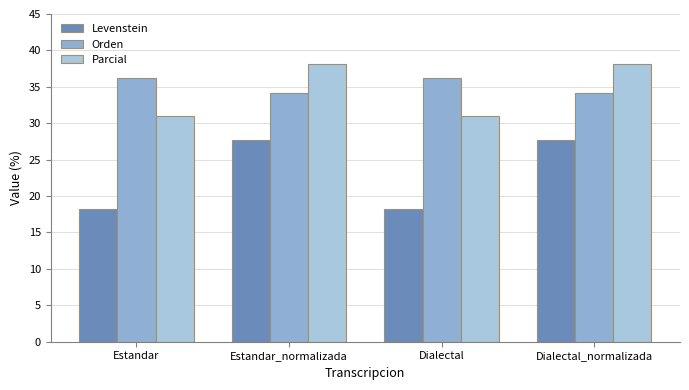

The value of Orden at Dialectal is 36.1. True or false?

True